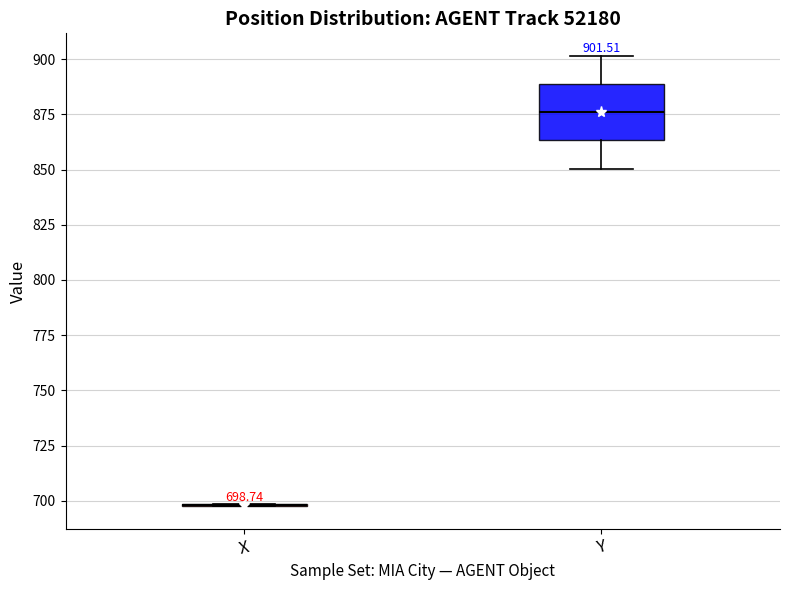

Which box is the tallest, from its lower edge to its upper edge?

Y